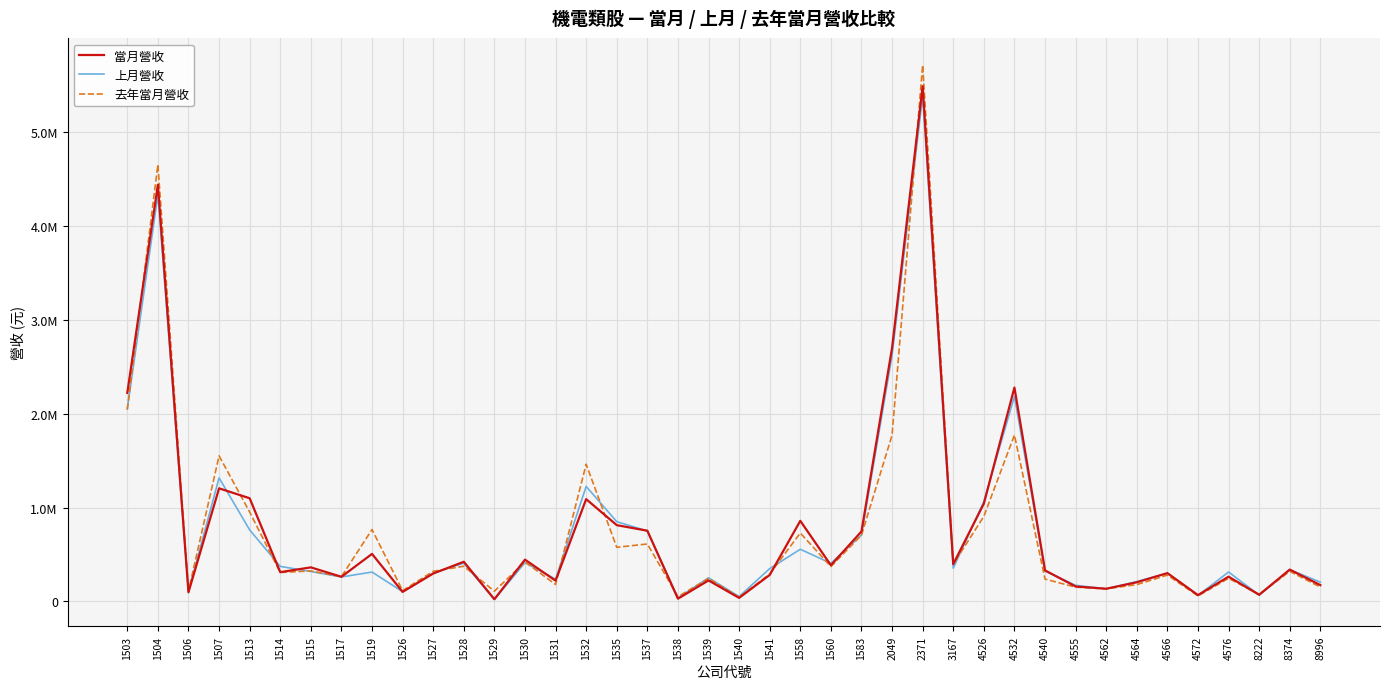

Does the chart display data point markers on the line(s)?

No